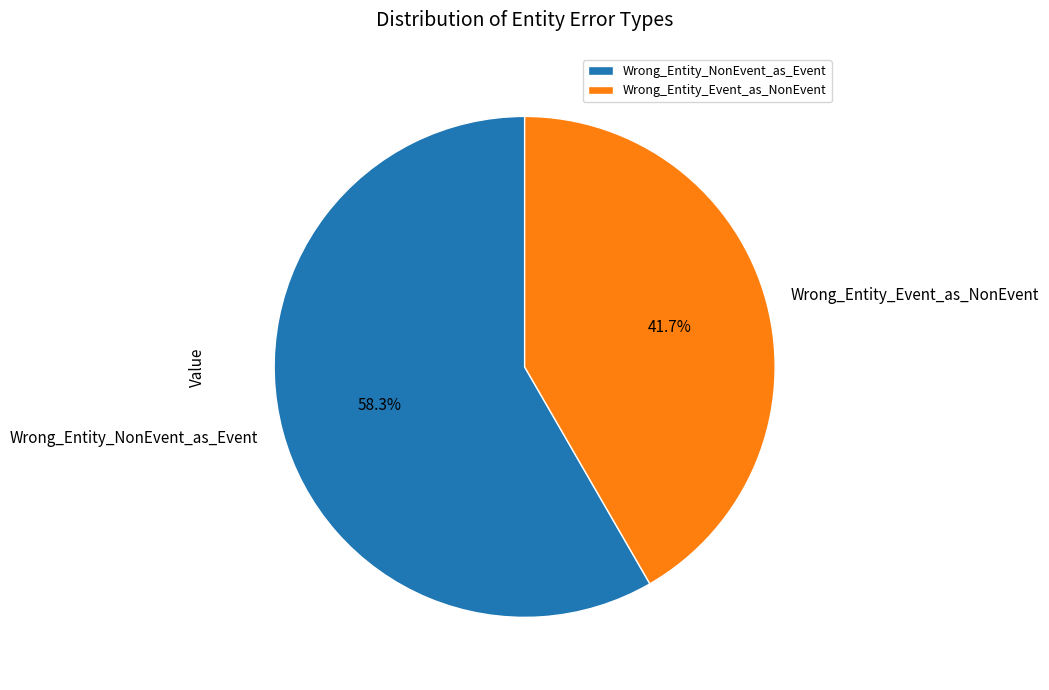

What is the smallest slice in the pie chart?

Wrong_Entity_Event_as_NonEvent